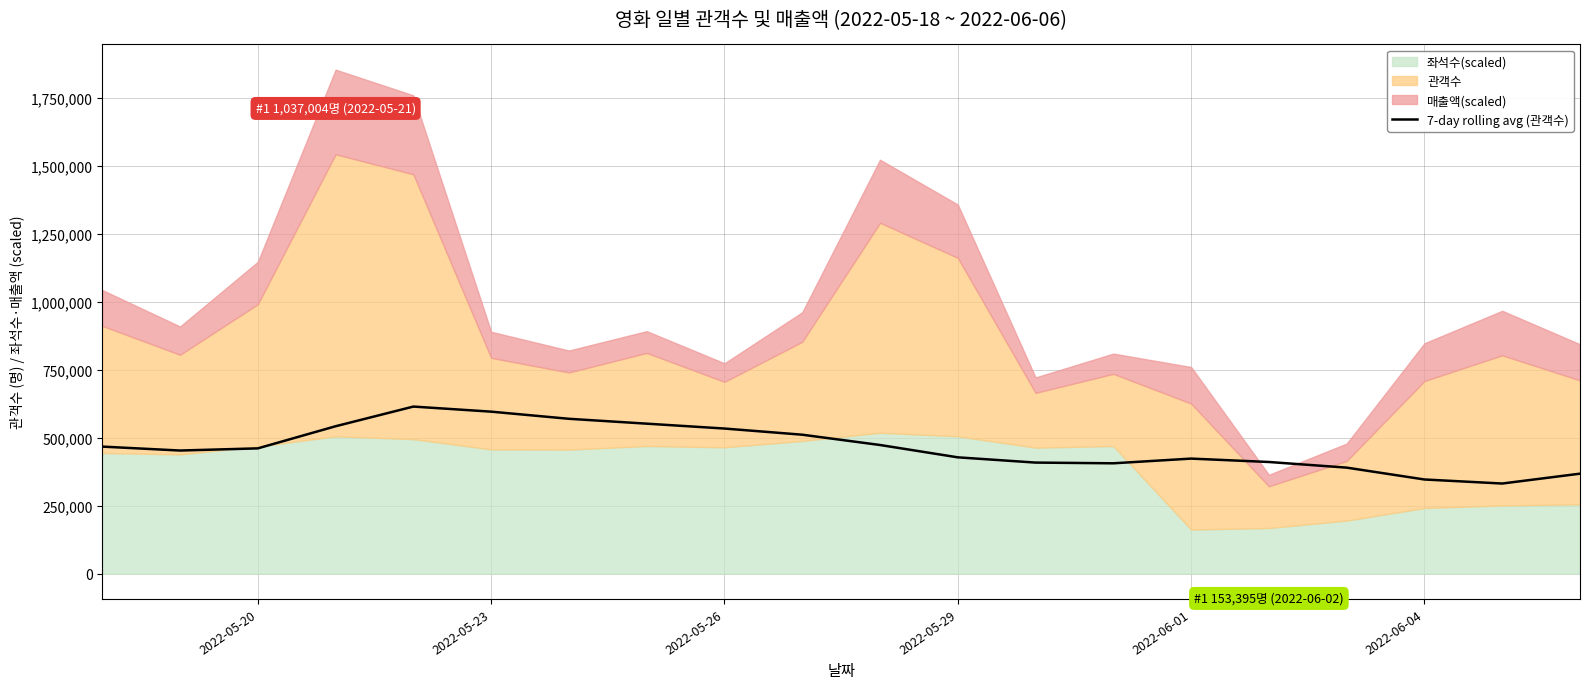

What is the lowest value of the 7-day rolling avg (관객수) series?

331685.0